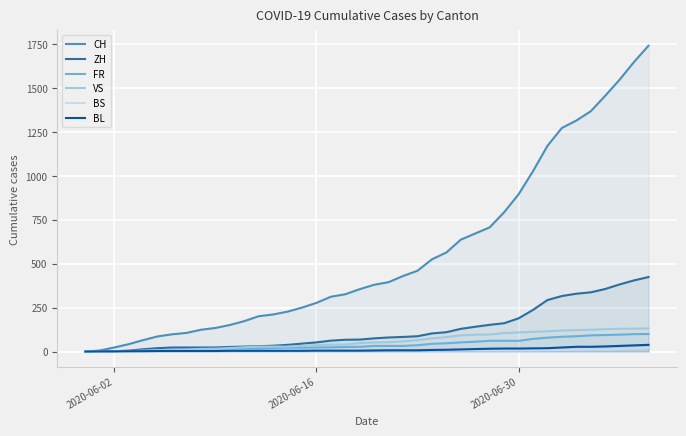

Count the number of data series in this chart.

6